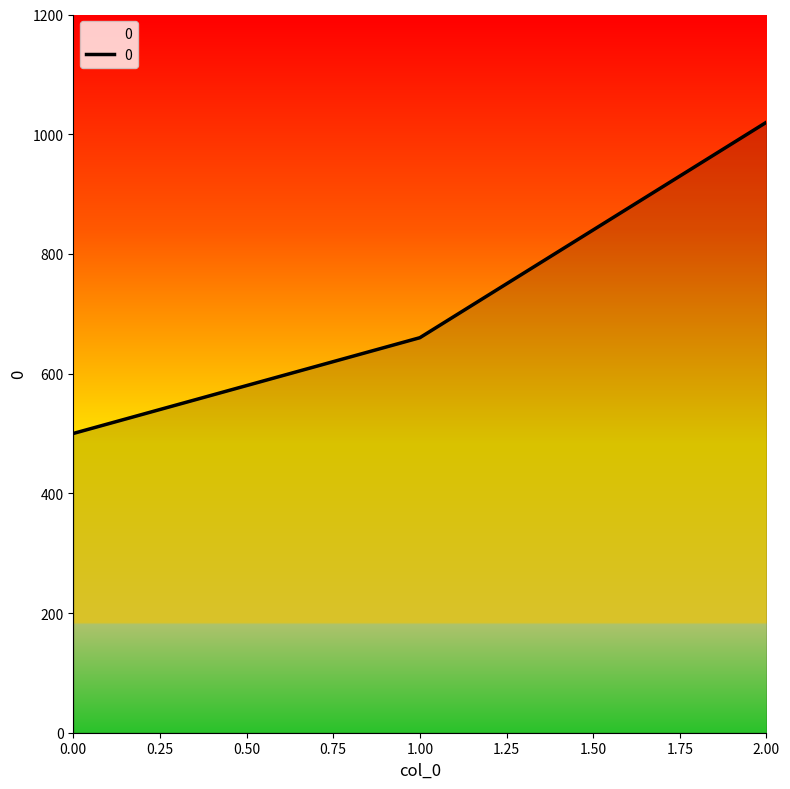

What is the minimum value shown in the chart?

500